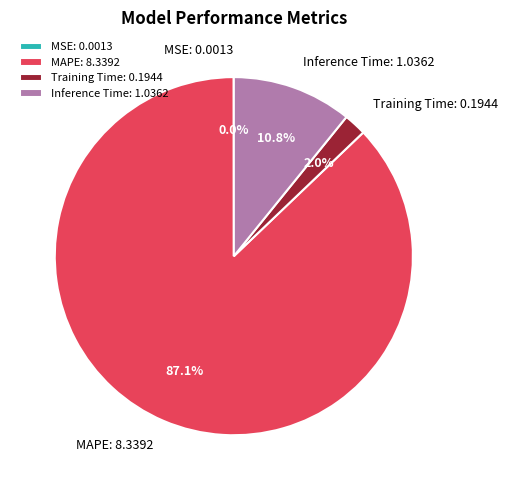

Is the sum of MAPE and Inference Time greater than half?

Yes